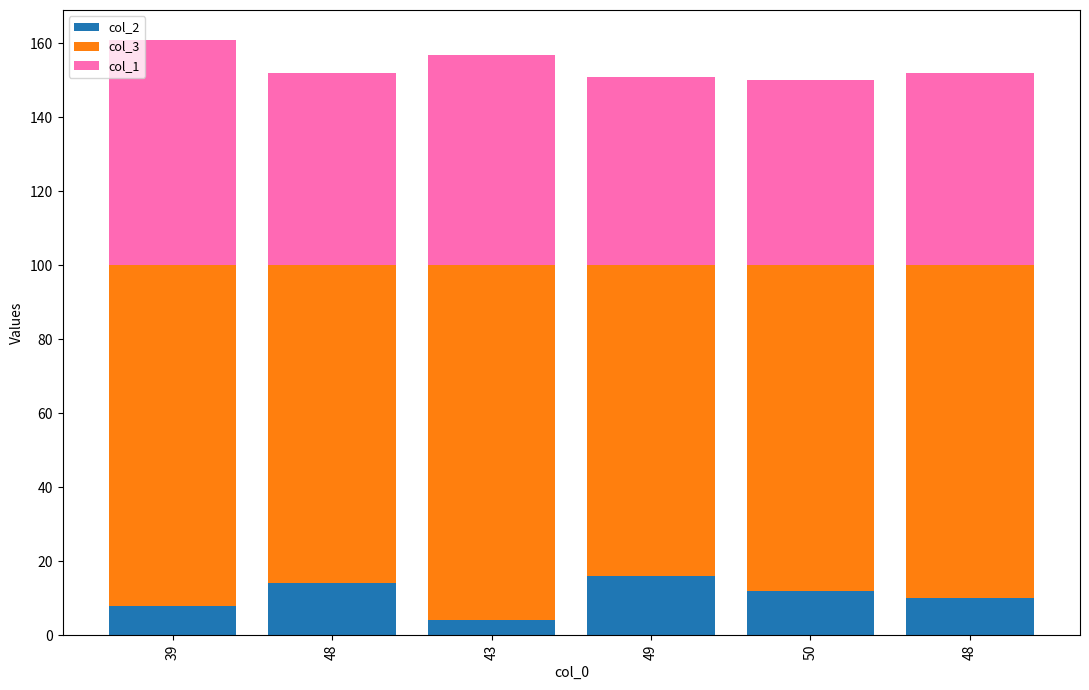

At how many categories does at least one series exceed 36?

6